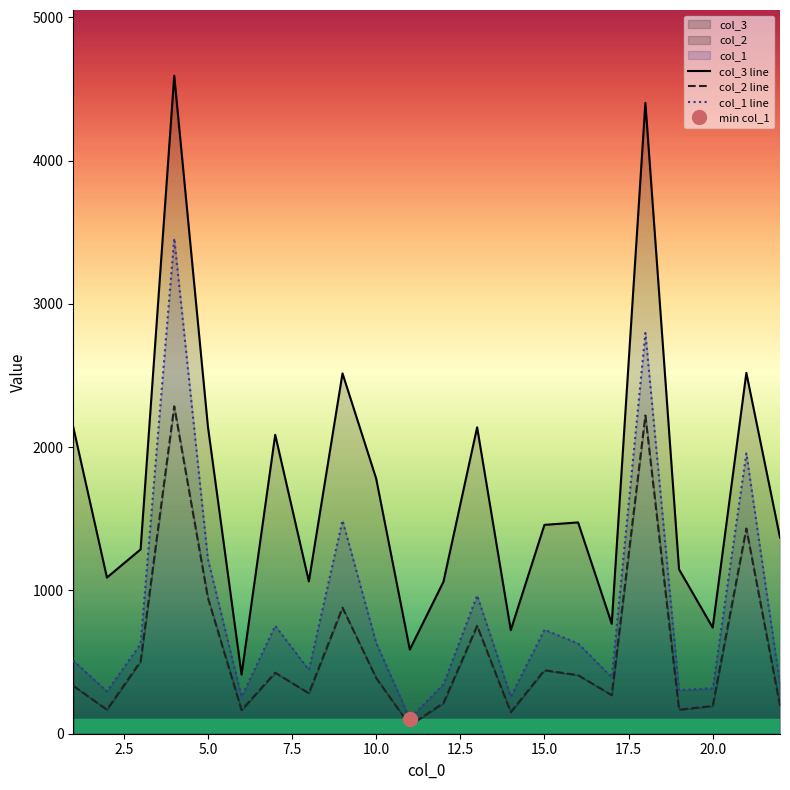

Which series has the largest total across all categories?

col_3 line